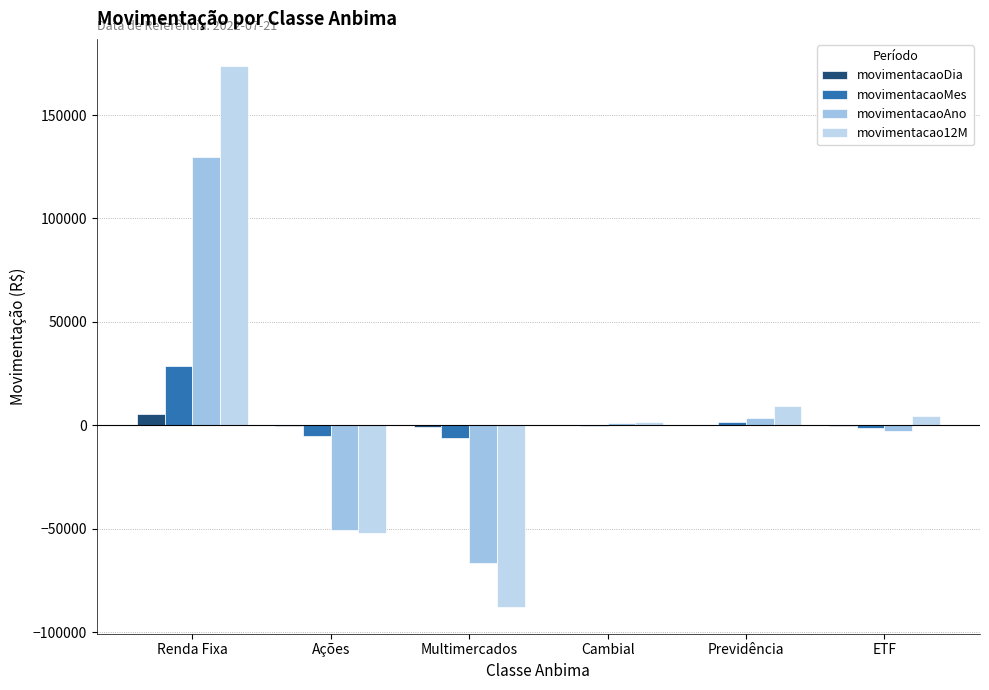

At which category is the sum across all series the highest?

Renda Fixa